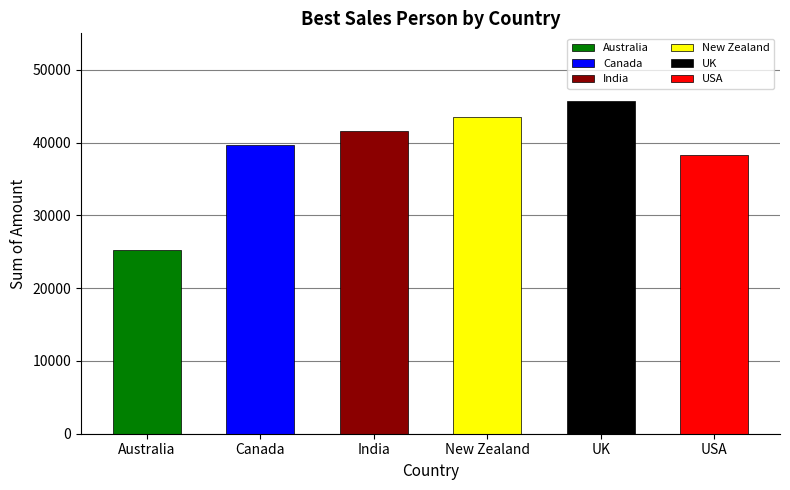

What is the difference between the maximum and minimum values?

20531